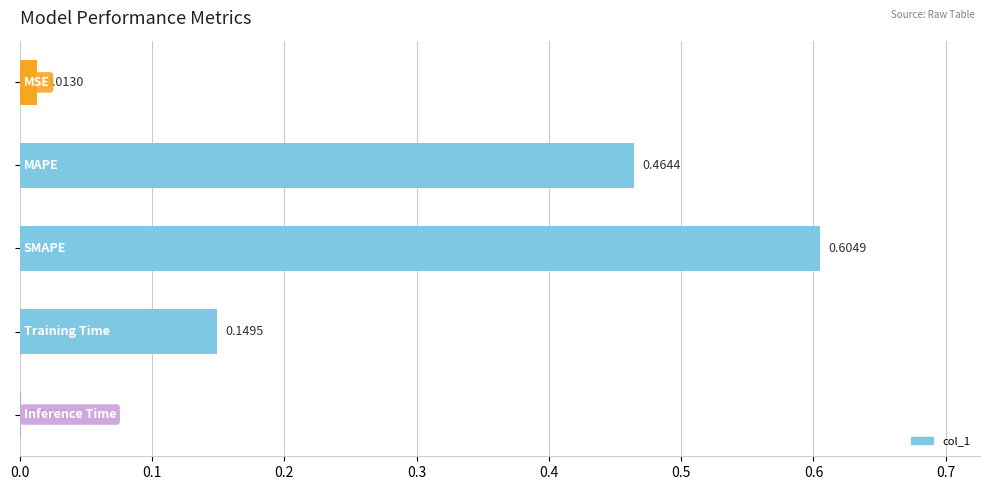

What is the sum of all values?

1.2